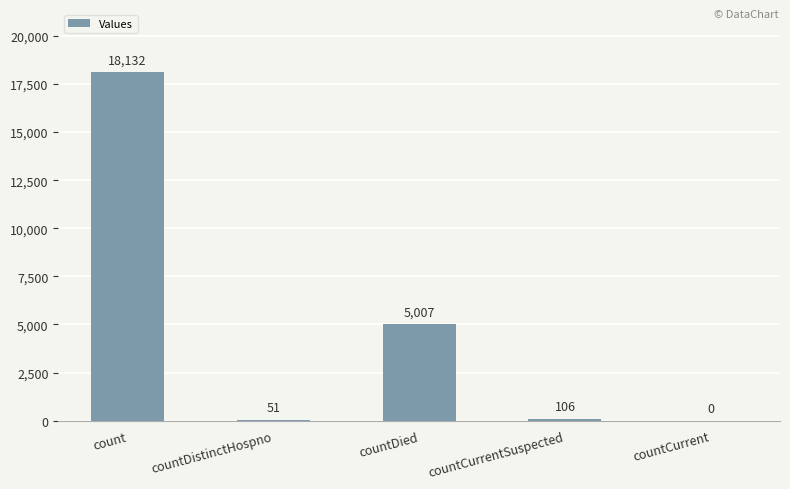

What is the sum of all values?

23296